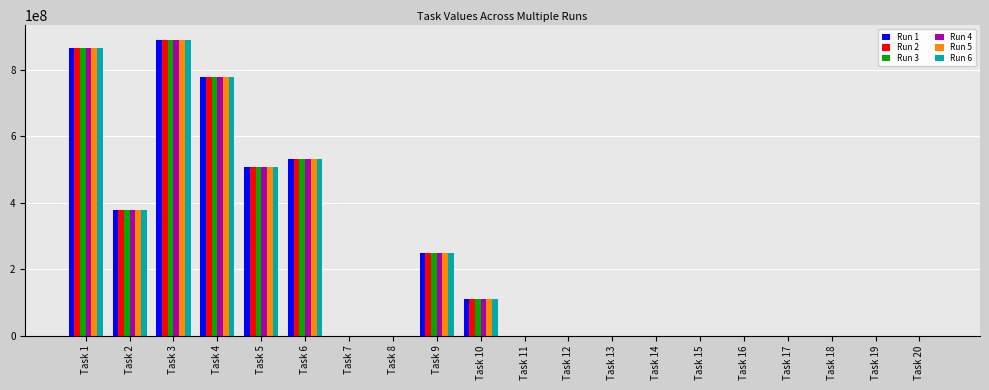

At which category is the sum across all series the highest?

Task 3